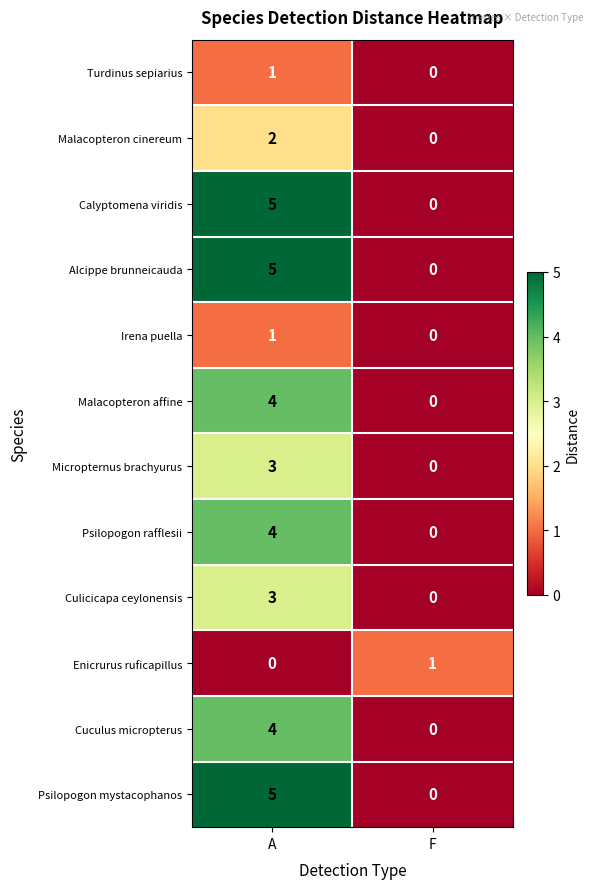

Which label corresponds to the largest value in the chart?

A